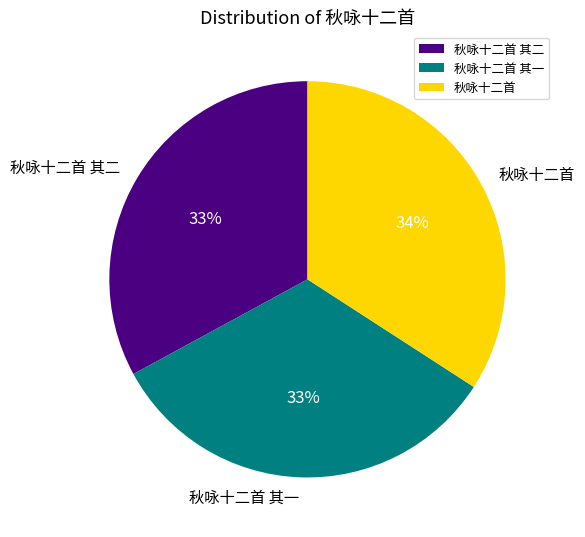

To the nearest percent, what is the average slice percentage?

33%